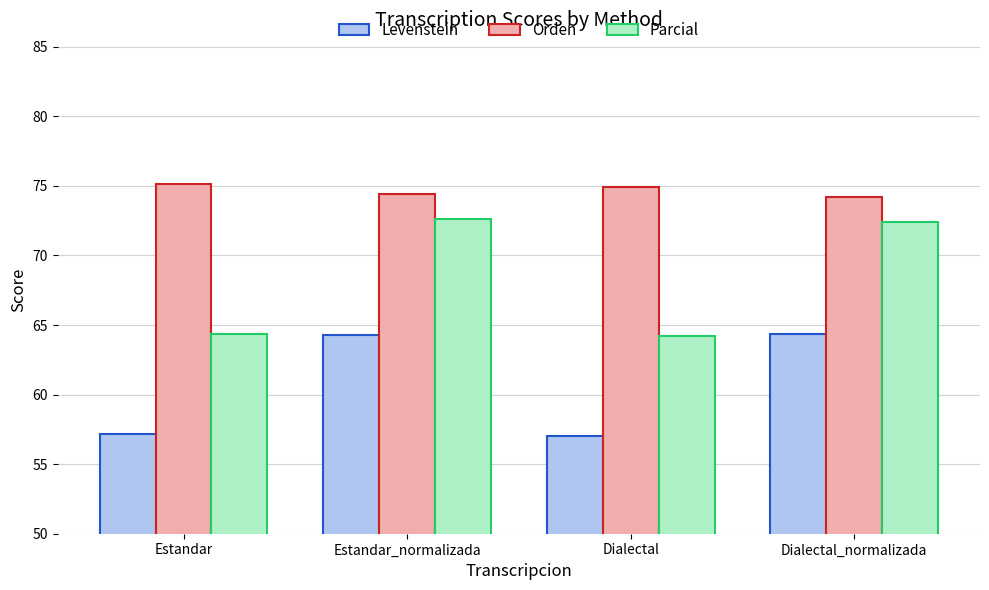

How many bars are there in each group?

3